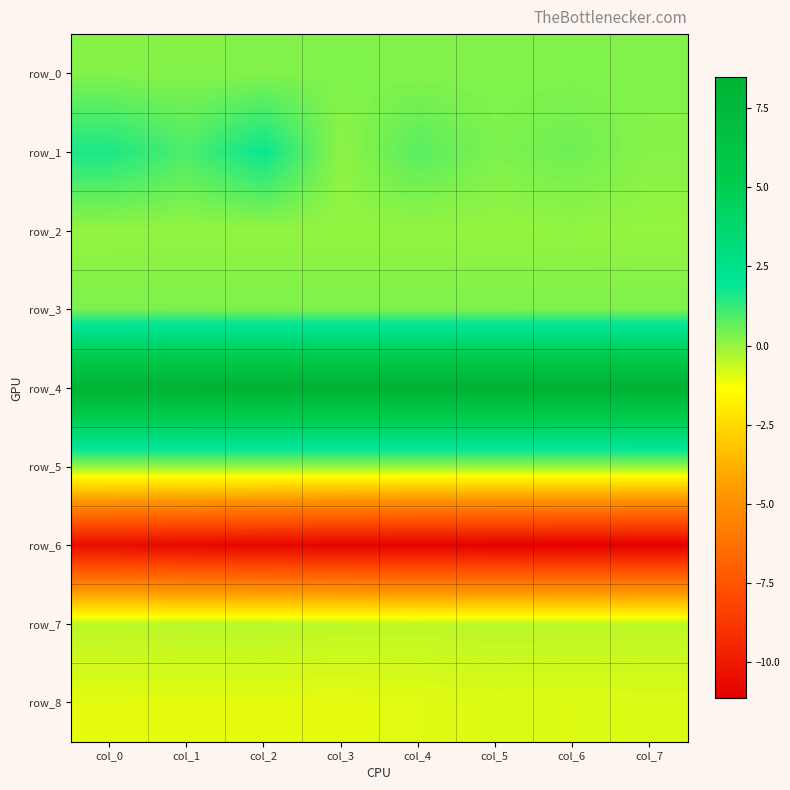

True or false: row_1 has a value of 0.1 at col_7.

False